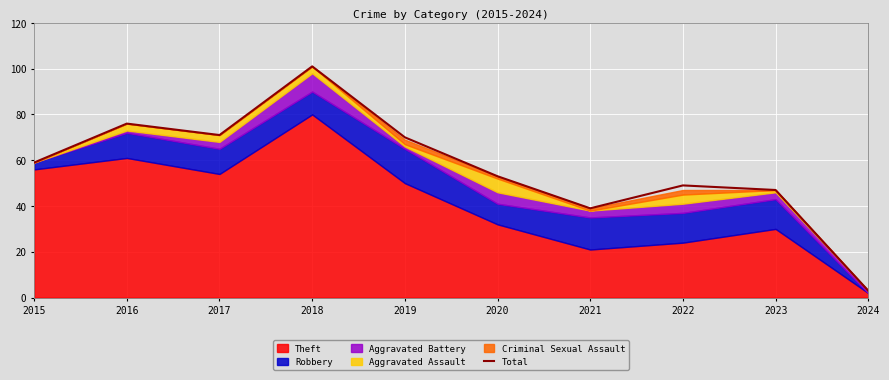

Reading left to right, what are all the values shown in this chart?

2015=59	2016=76	2017=71	2018=101	2019=70	2020=53	2021=39	2022=49	2023=47	2024=3